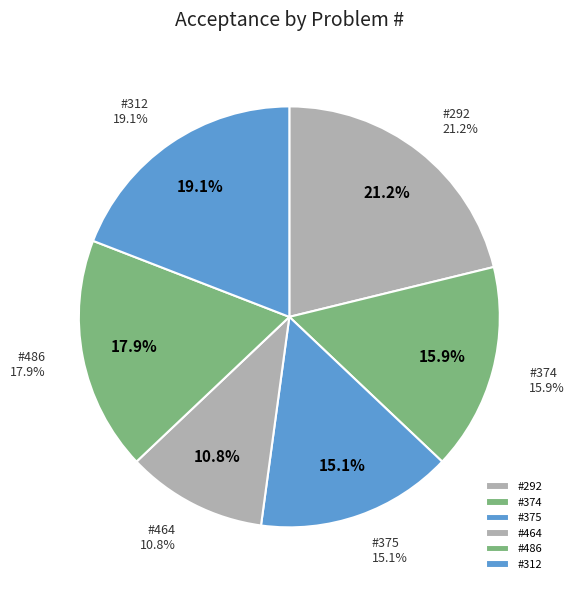

Is it true that 486 is 18% of the pie?

True